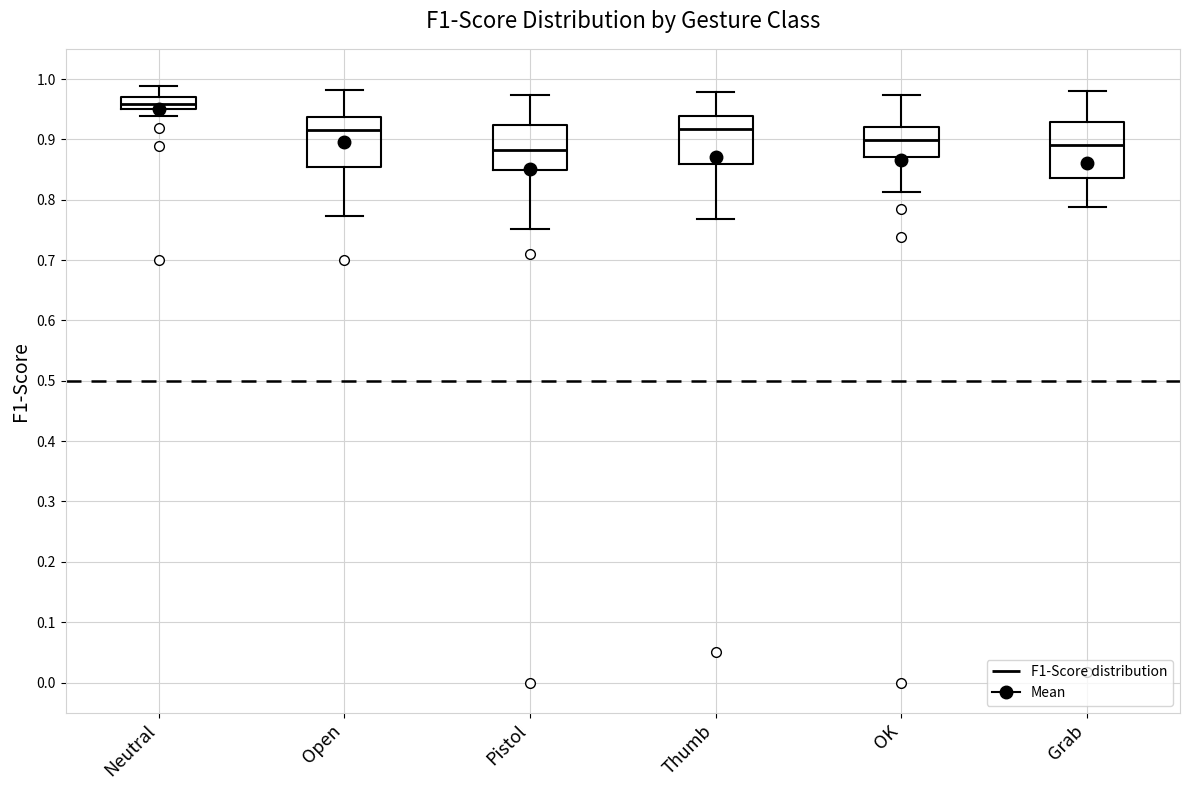

Where is the lower edge of the box for OK on the y-axis? The values are not printed on the chart, so give them approximately, as read against the axis.

0.87